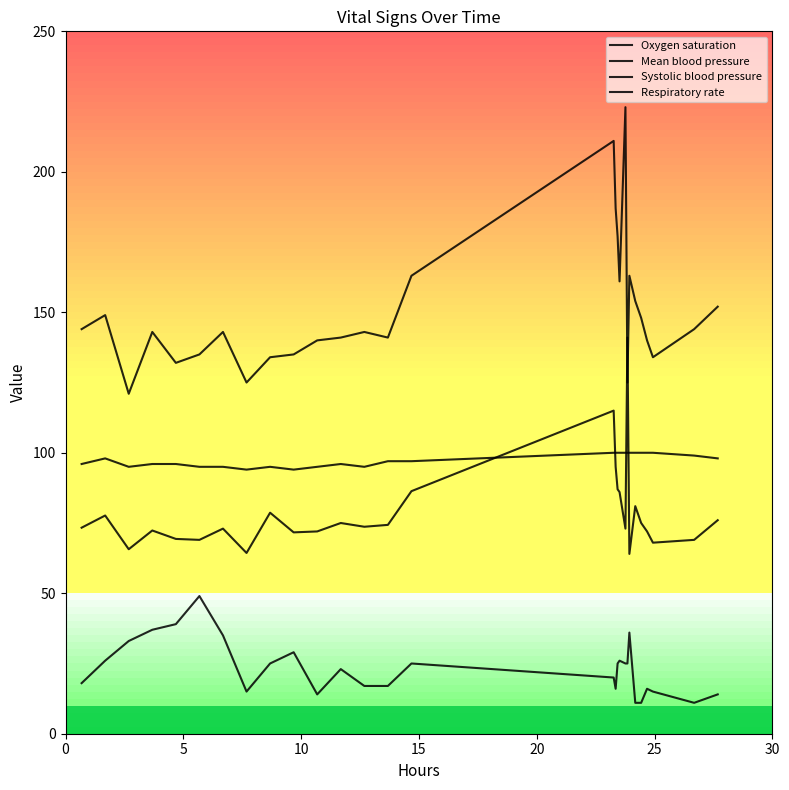

How many lines are shown in the chart?

4